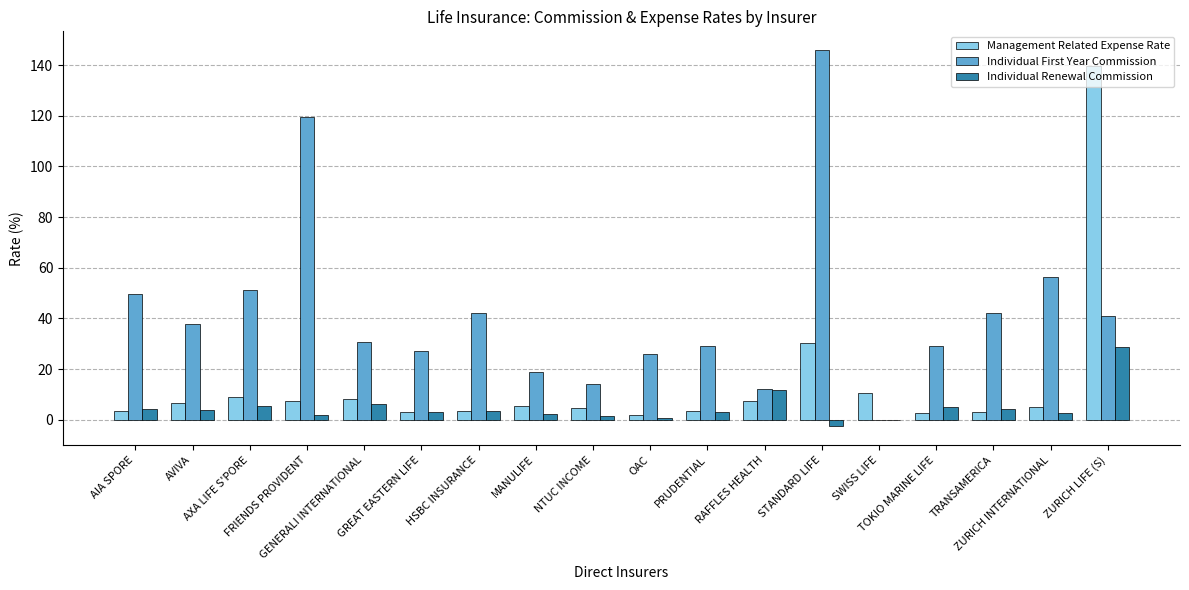

How many distinct data groups are displayed?

3